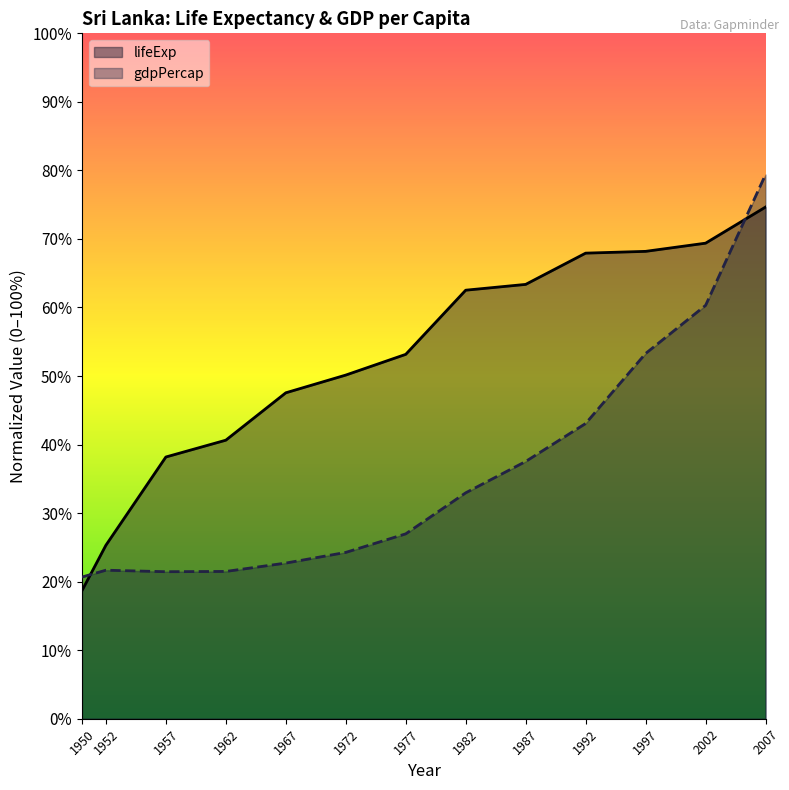

Count the number of categories in the chart.

13